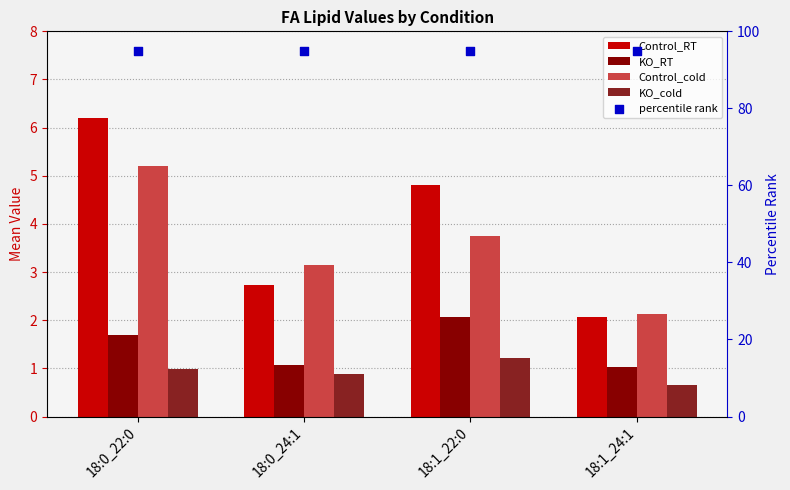

At which category is the sum across all series the highest?

18:0_22:0